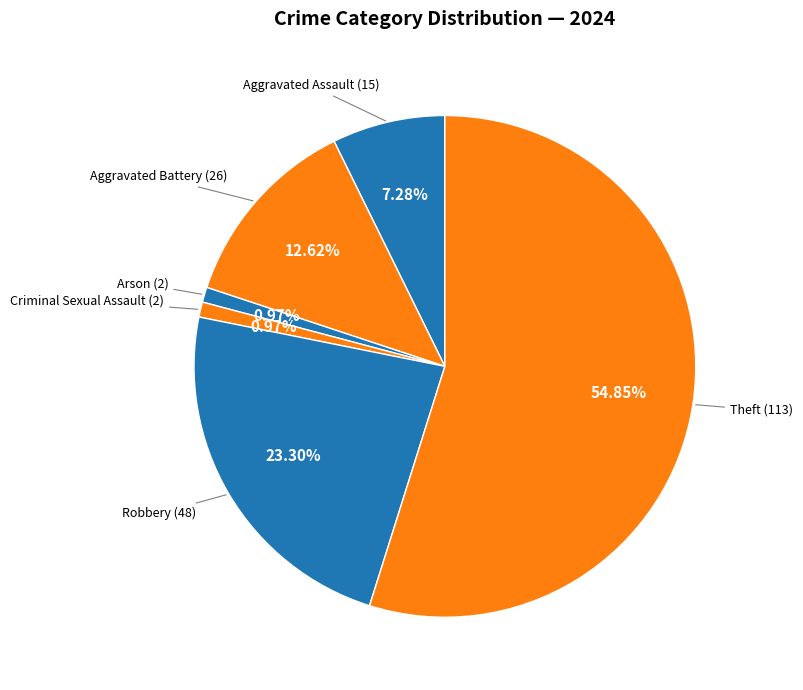

How many segments does this pie chart have?

6